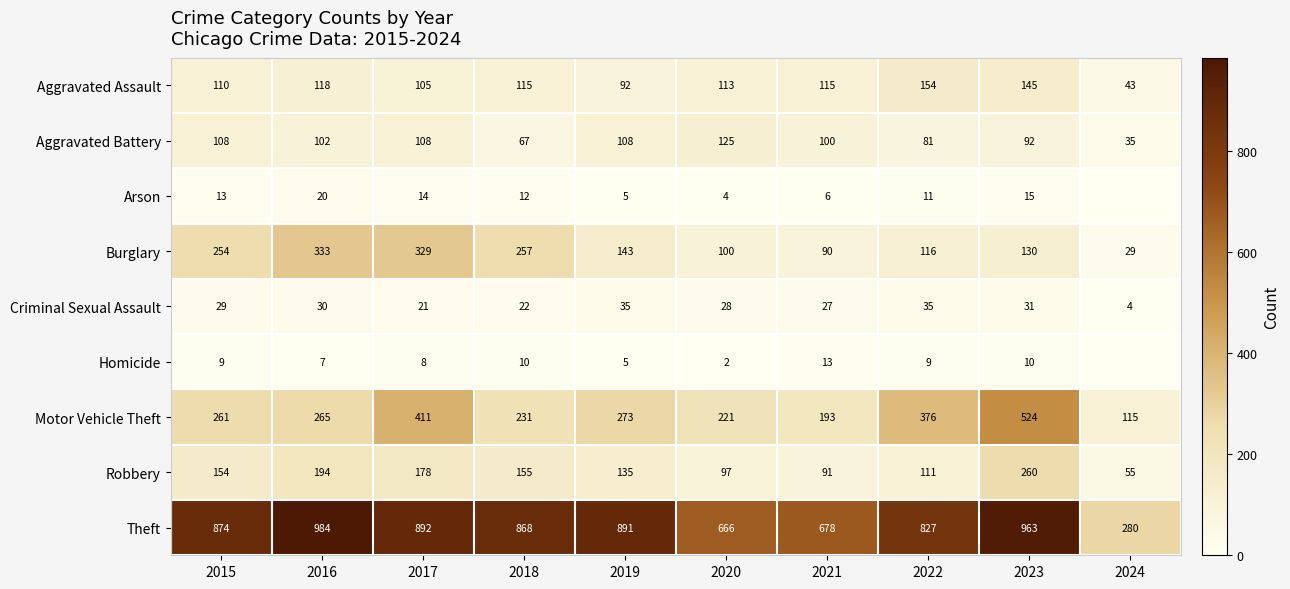

The Burglary series shows 79 at 2017. True or false?

False